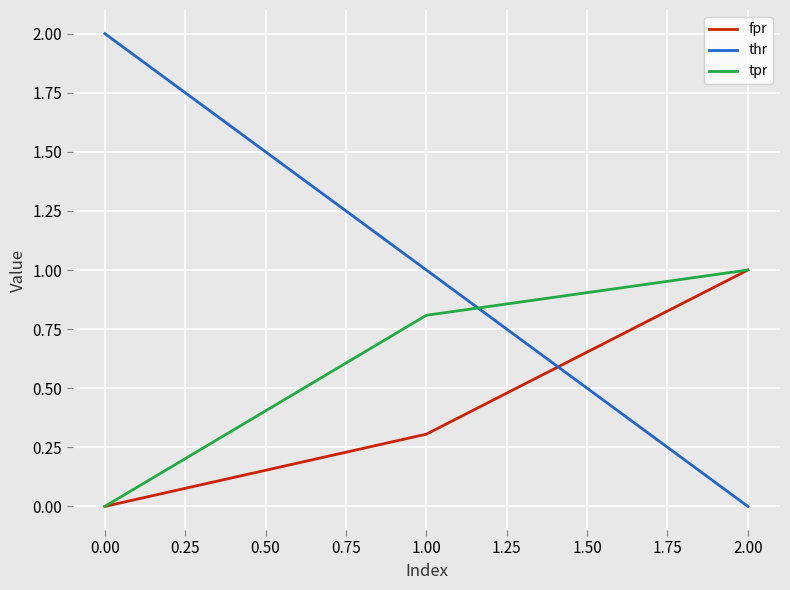

Count the number of categories in the chart.

3